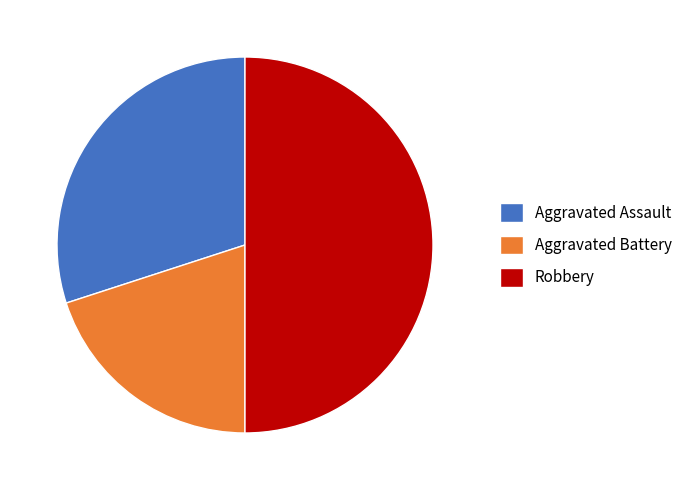

True or false: Aggravated Battery accounts for 27% of the total.

False